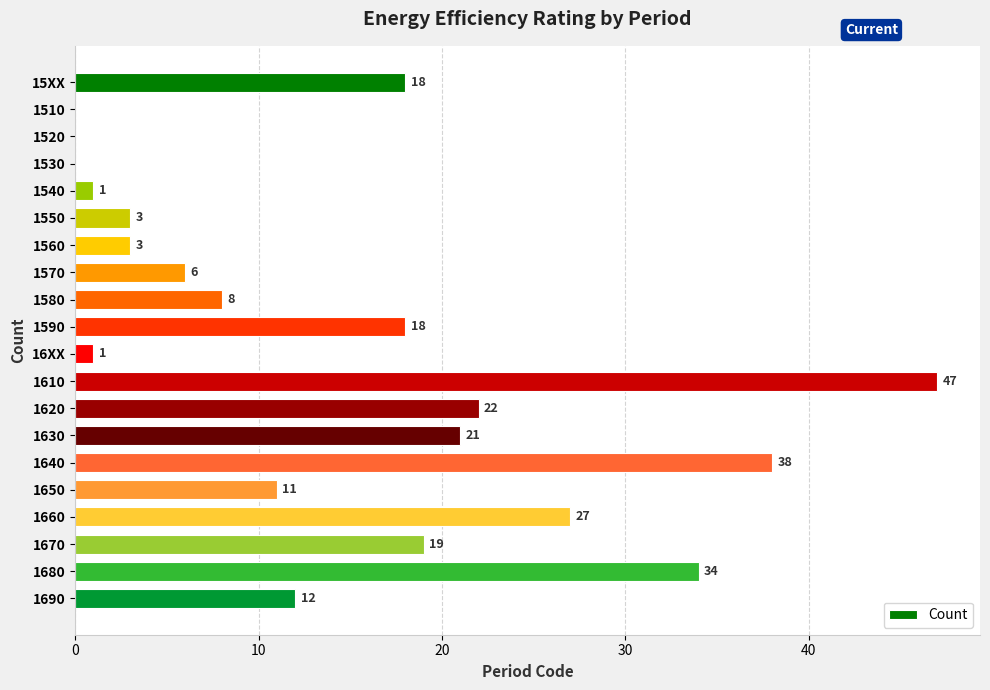

Is it true that the value at 1620 is 33?

False